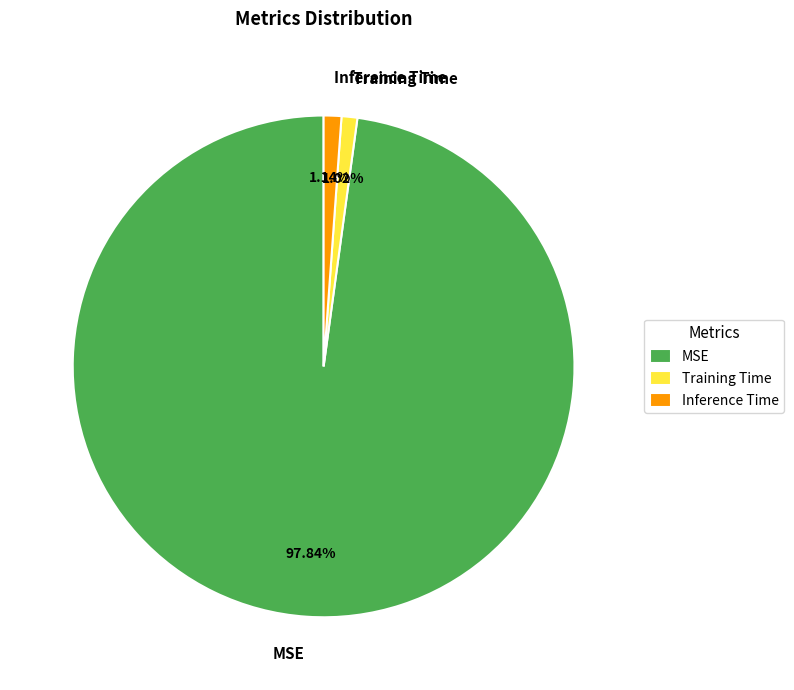

How many slices are in this pie chart?

3